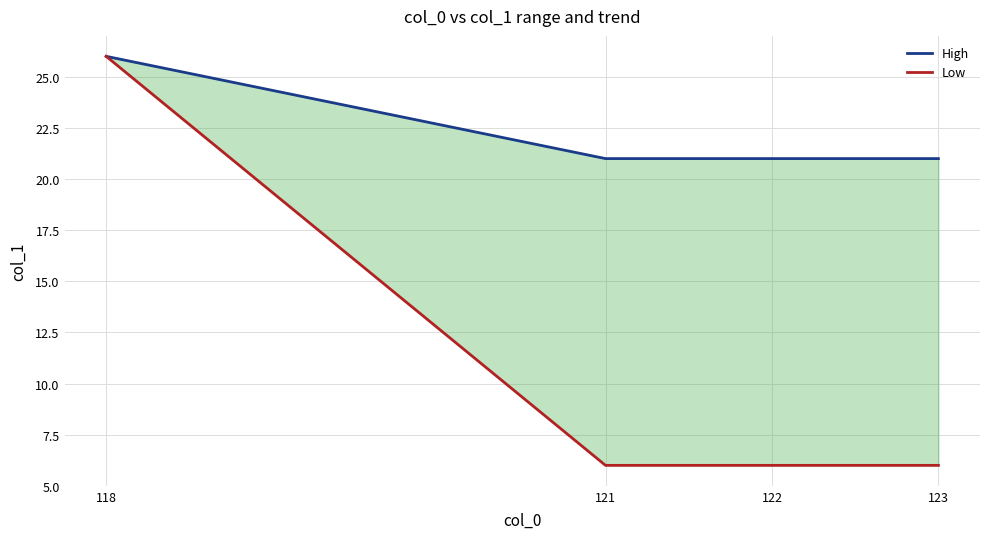

What is the difference between the maximum and minimum values in the High series?

5